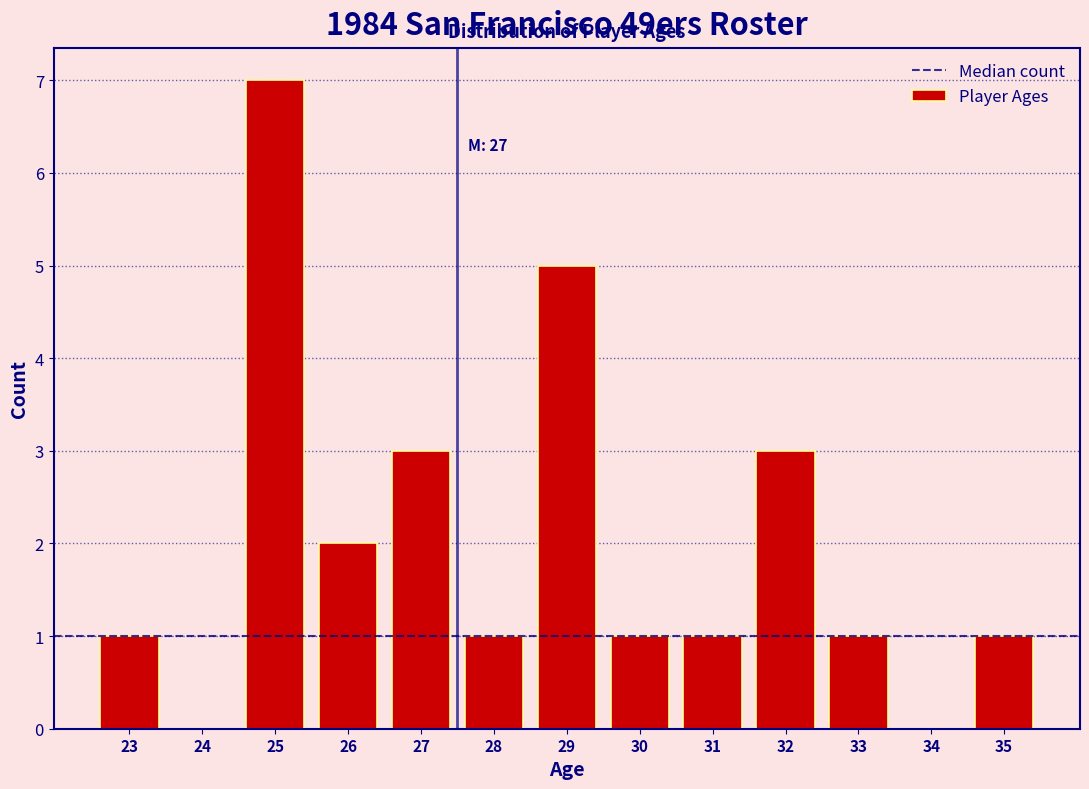

Which range on the x-axis has the tallest bar?

24.5 to 25.5